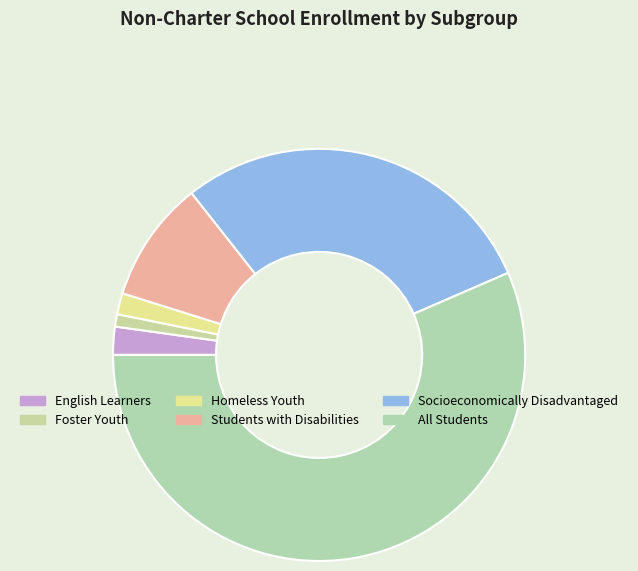

To the nearest percent, what is the difference between the largest and smallest slice percentages?

56%